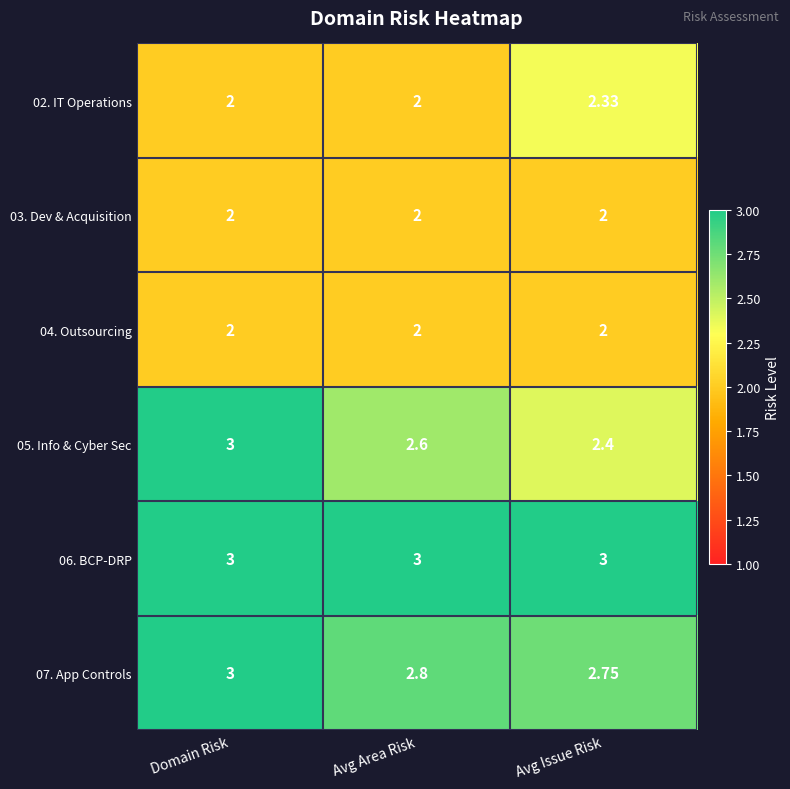

Between Avg Area Risk and Avg Issue Risk, which series saw the biggest shift?

02. IT Operations